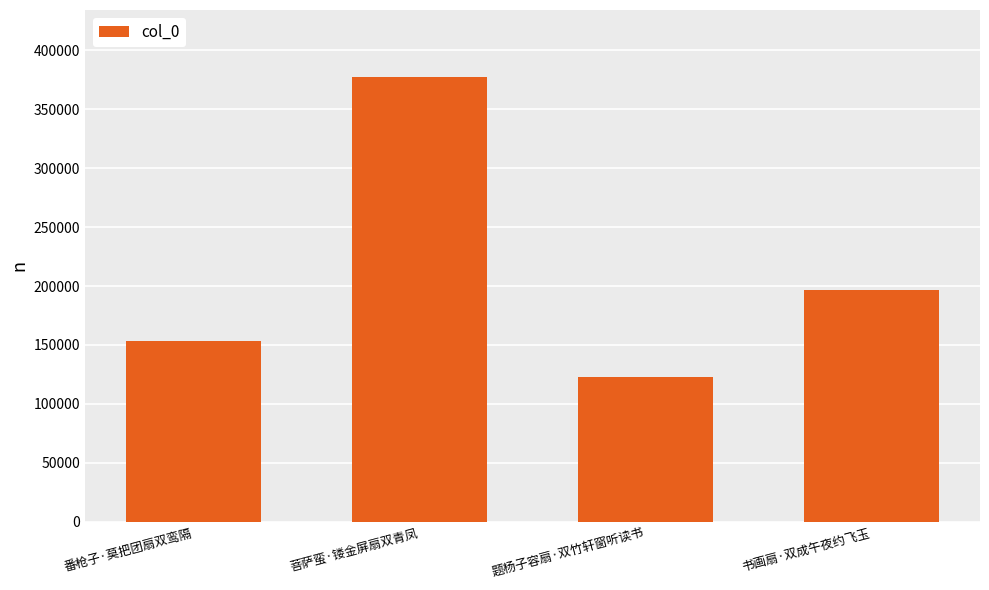

How many distinct data groups are displayed?

1